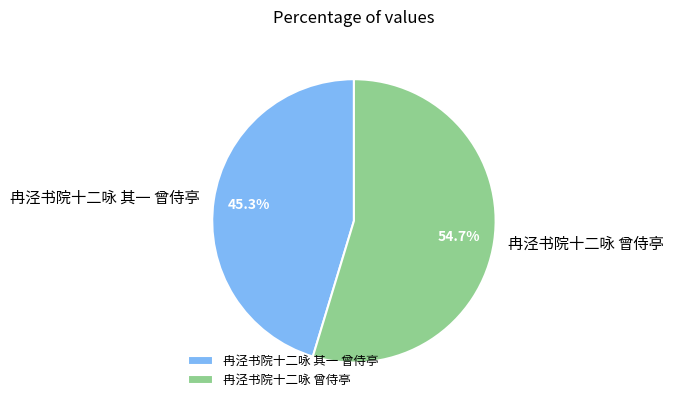

Combined, do 冉泾书院十二咏 曾侍亭 and 冉泾书院十二咏 其一 曾侍亭 account for over 50%?

Yes